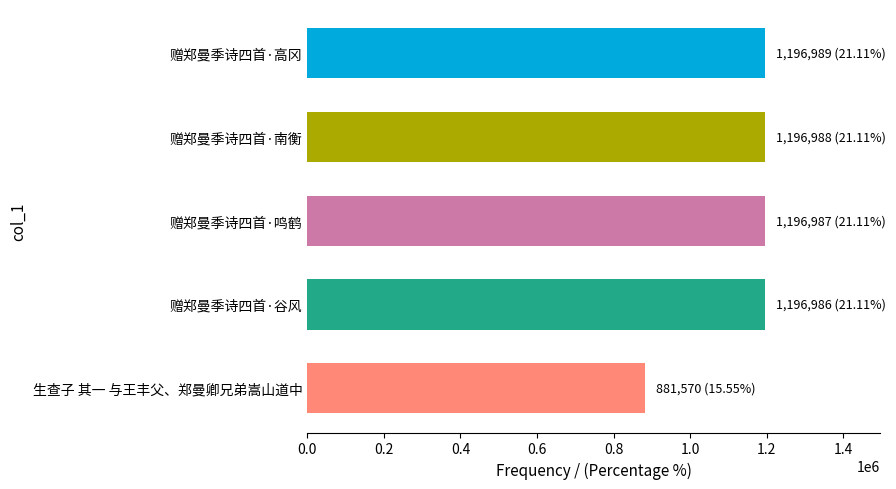

What is the value of the 4th bar from the top?

1196986